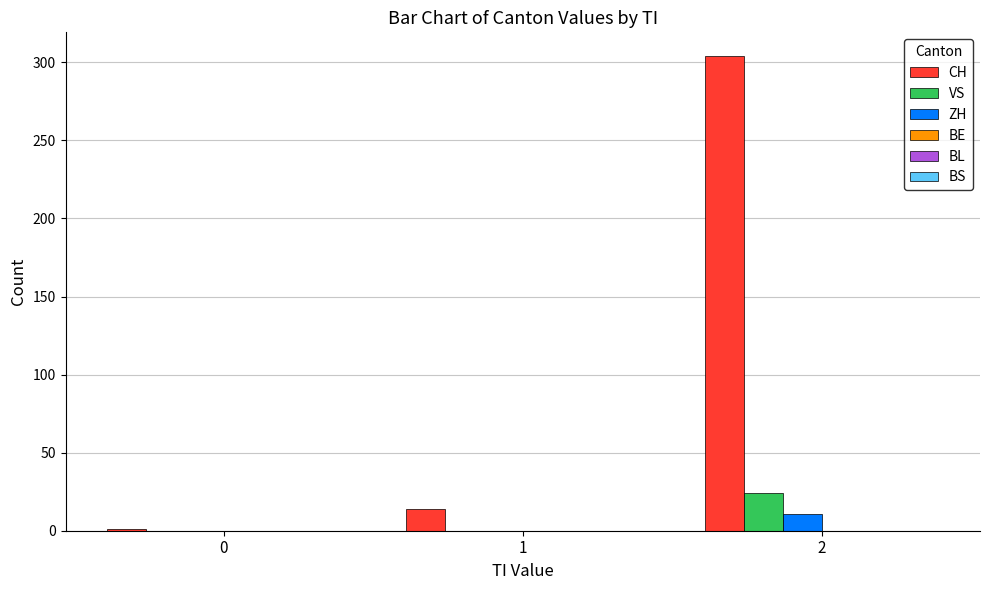

Count the number of categories in the chart.

3